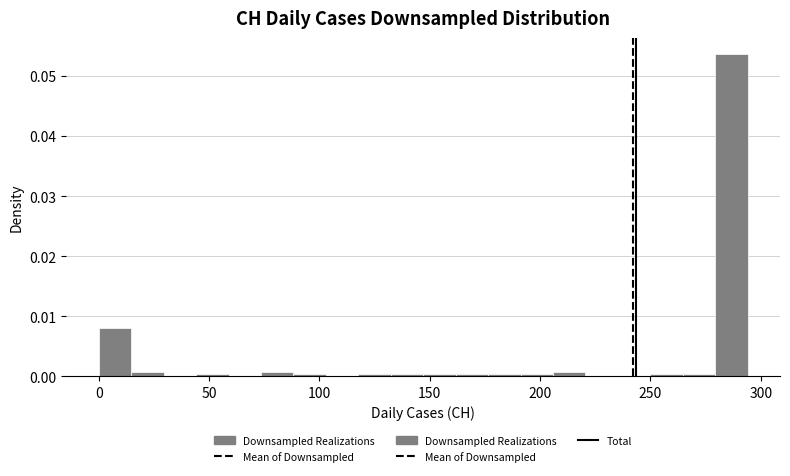

Around what value on the x-axis is the tallest bar? Give the approximate position of its centre, as read against the axis.

285